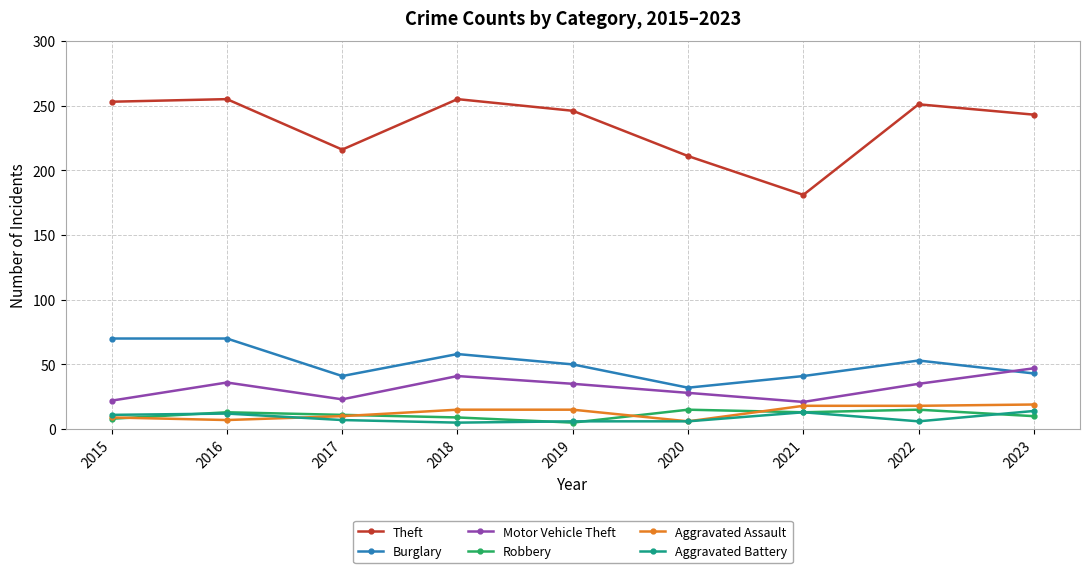

What is the difference between the highest and lowest values at 2016?

248